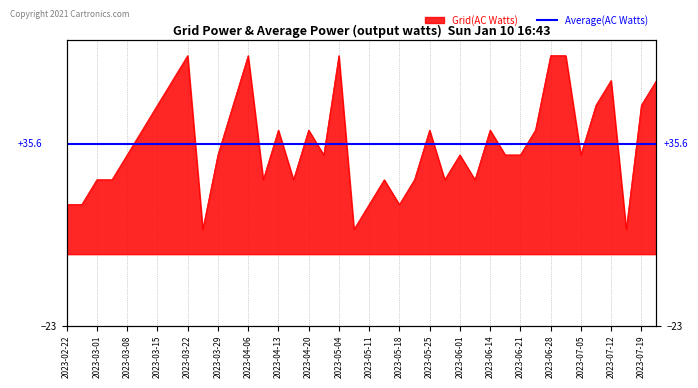

At which label is the value closest to 36?

2023-03-08